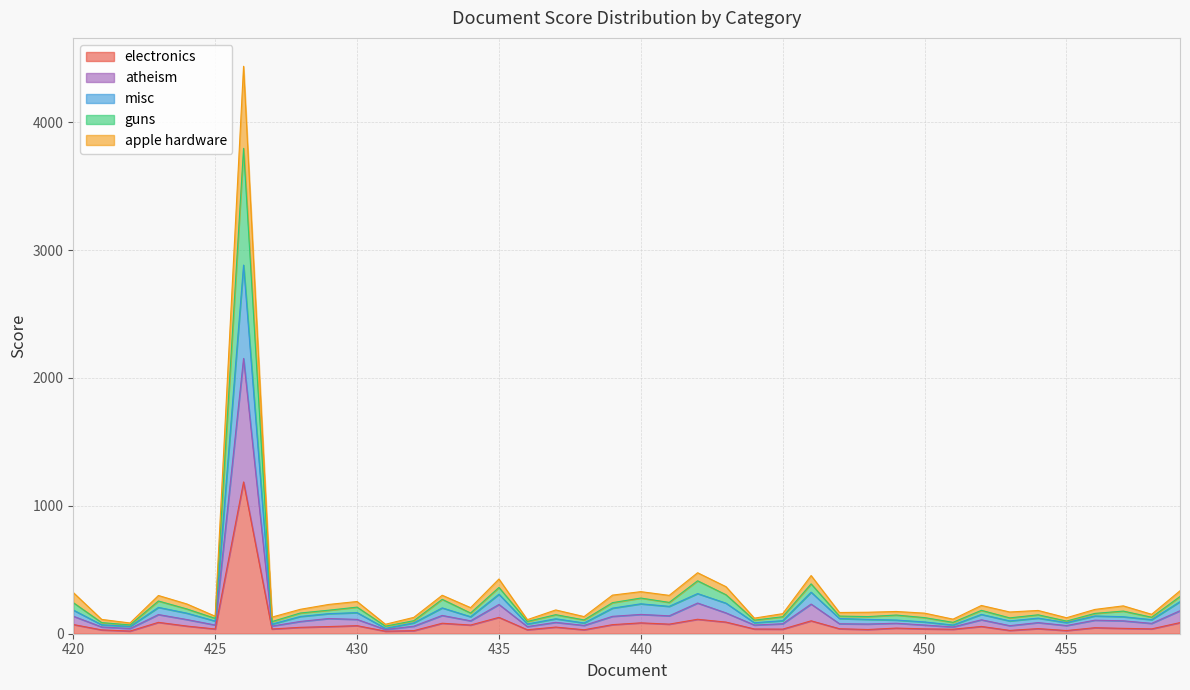

List the series in order of their peak value, highest first.

apple hardware, guns, misc, atheism, electronics